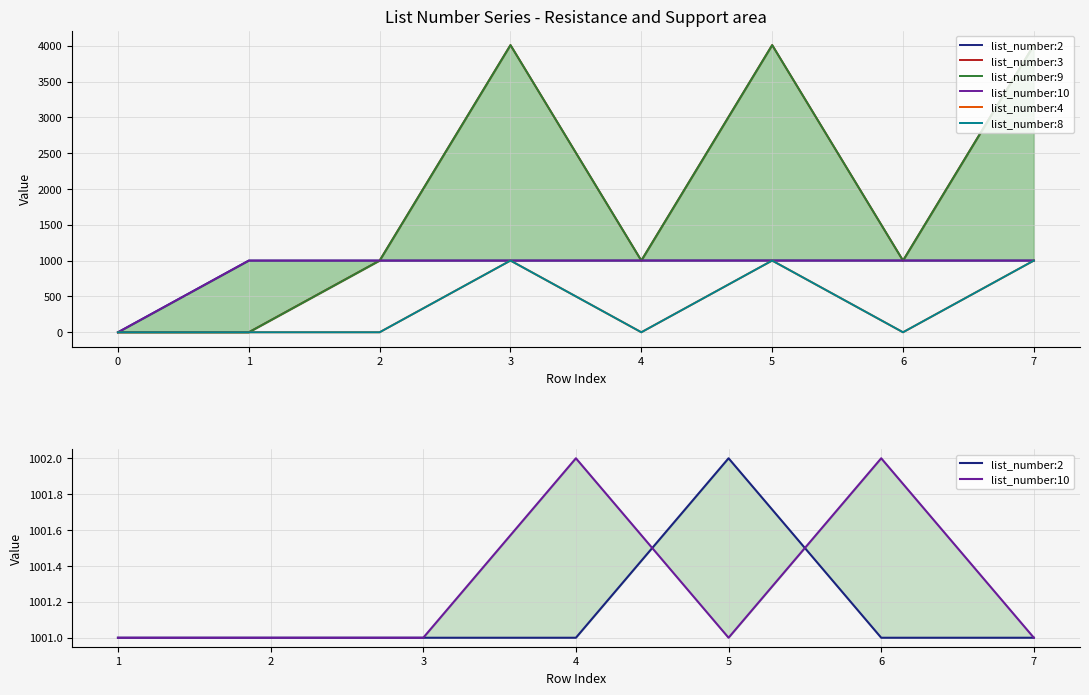

How many data points does each series have?

8